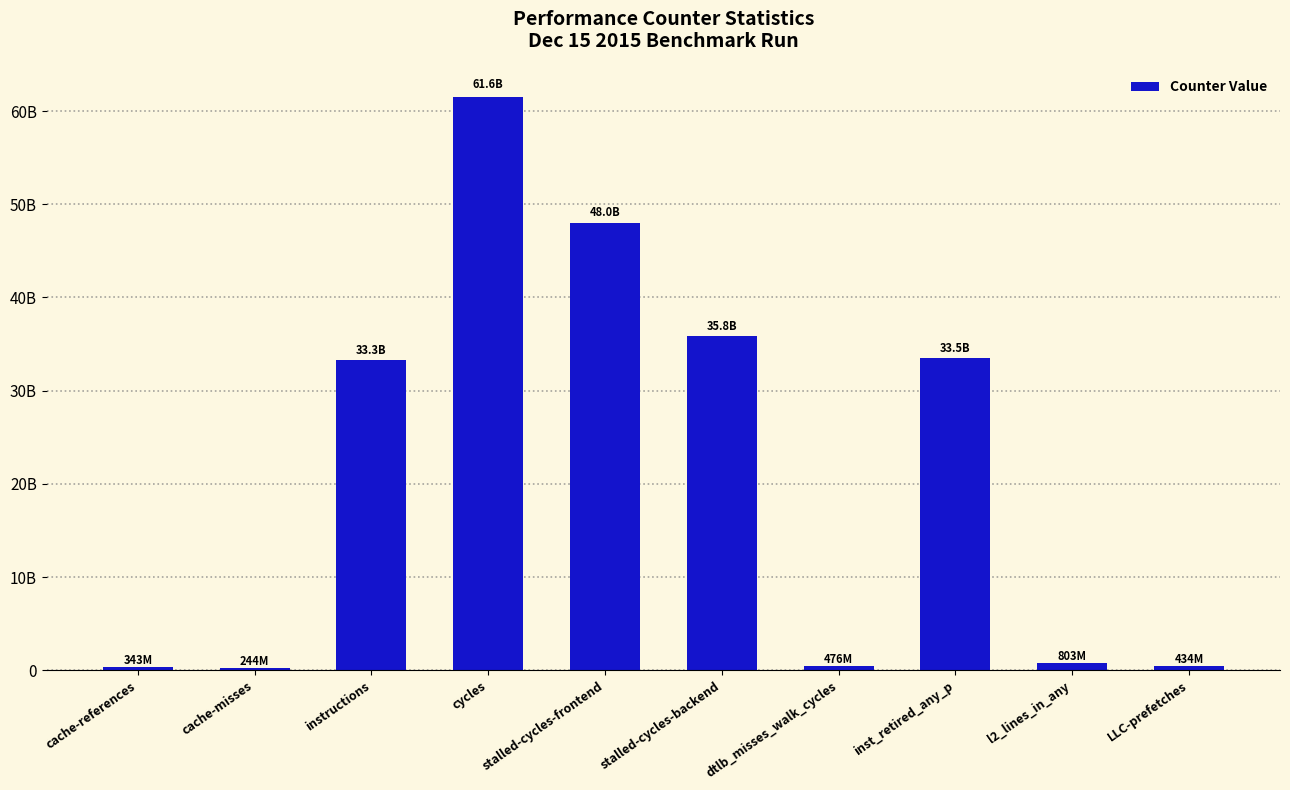

Are the bars horizontal?

No